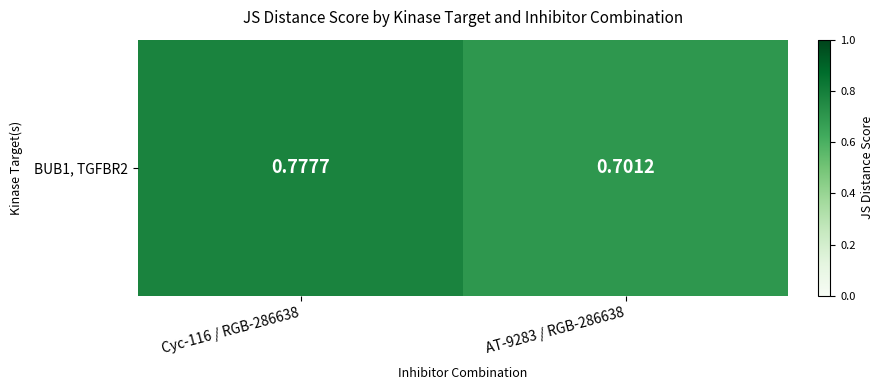

How many values are between 0 and 1?

2